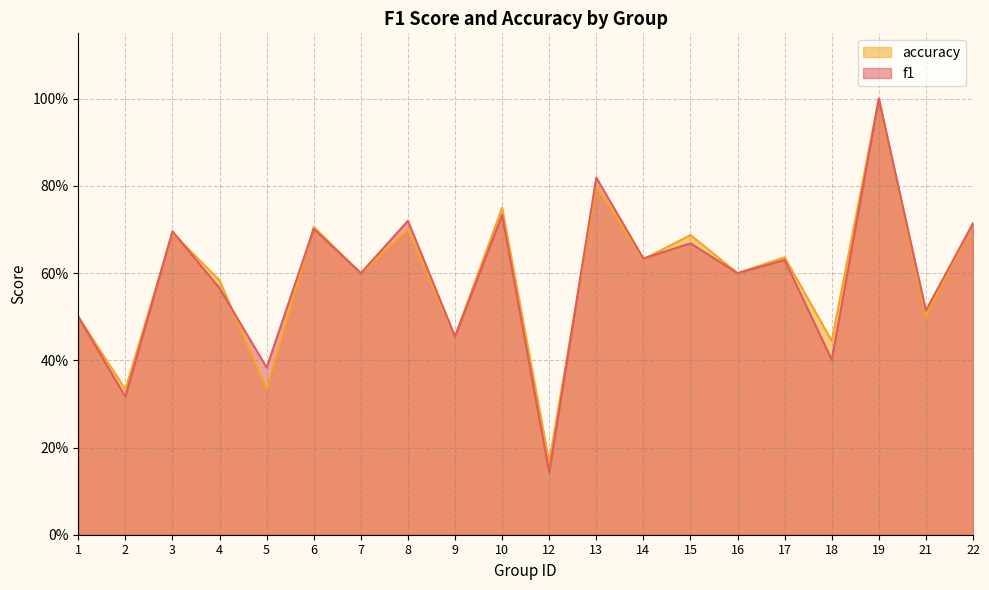

Where is the first local minimum for f1?

2